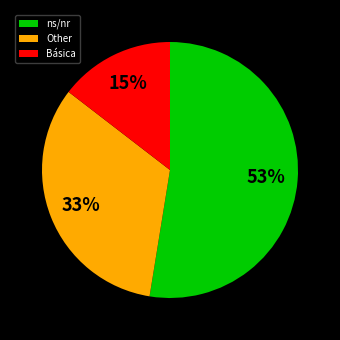

What is the smallest slice in the pie chart?

Básica